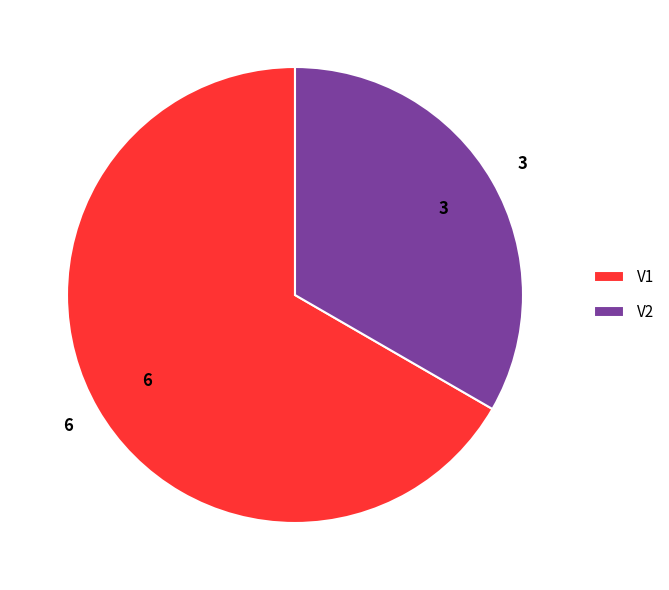

Count the number of slices in the pie.

2